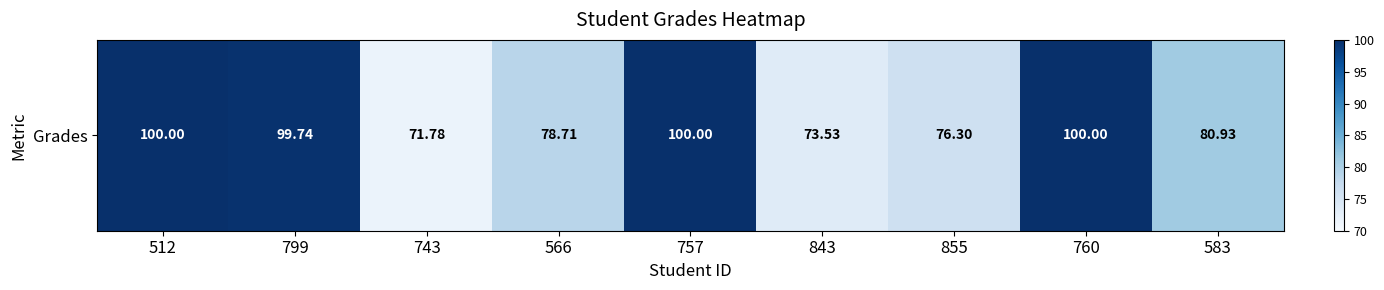

How many distinct data groups are displayed?

1